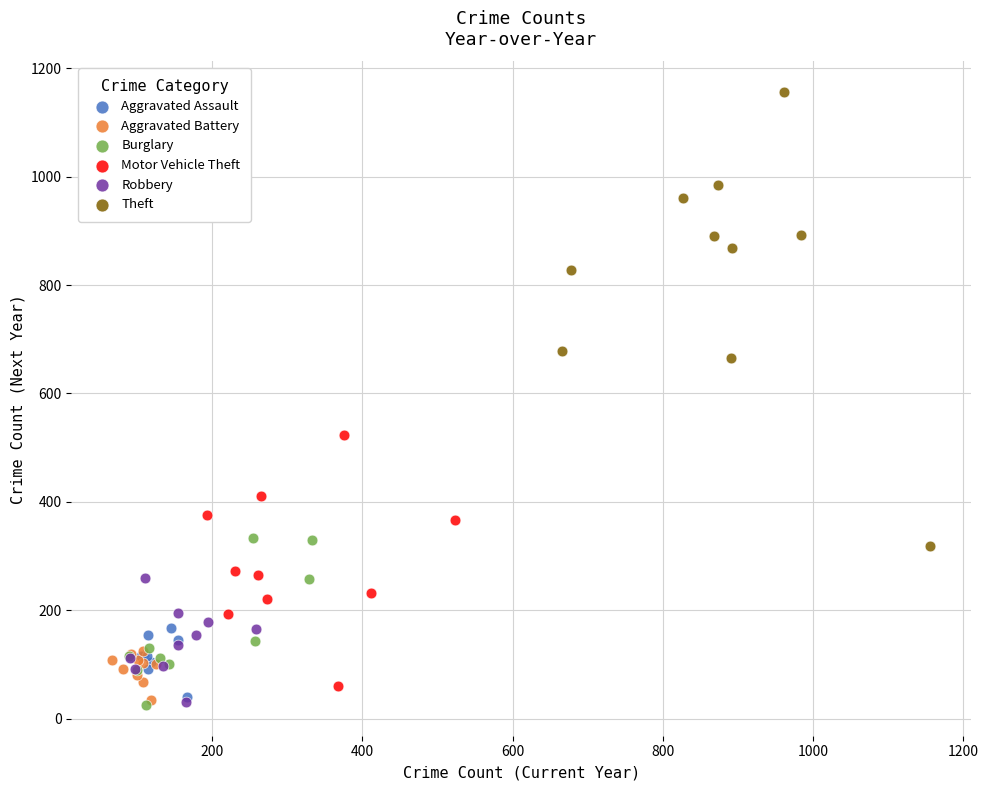

Which series reaches the maximum Y coordinate?

Theft